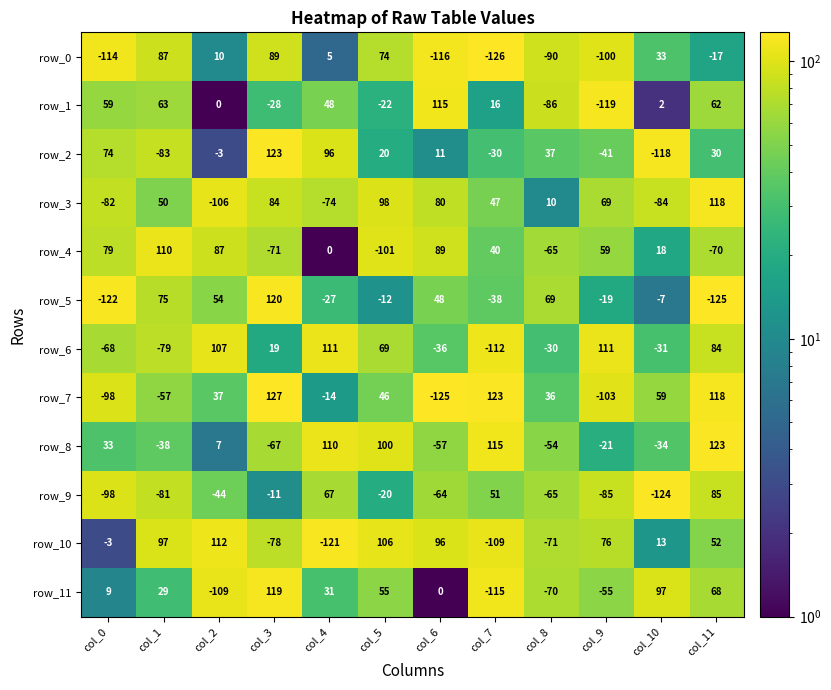

Is it true that row_1 equals 32.7 at col_1?

False